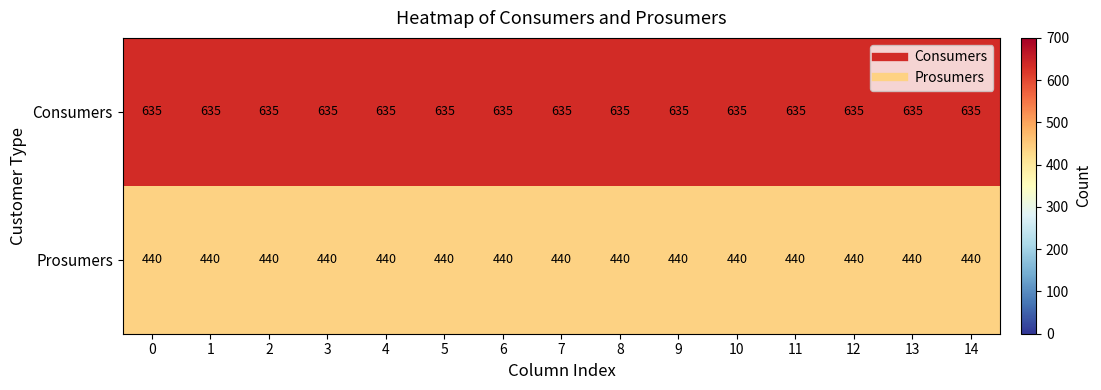

What is the spread (max minus min) of values at 2?

195